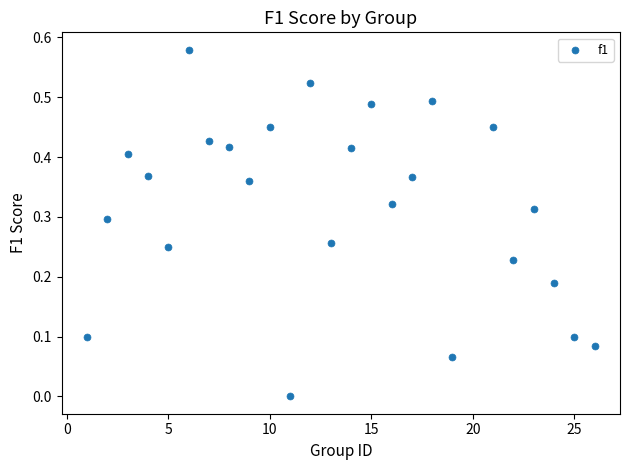

What is the range of X values (max minus min)?

25.0